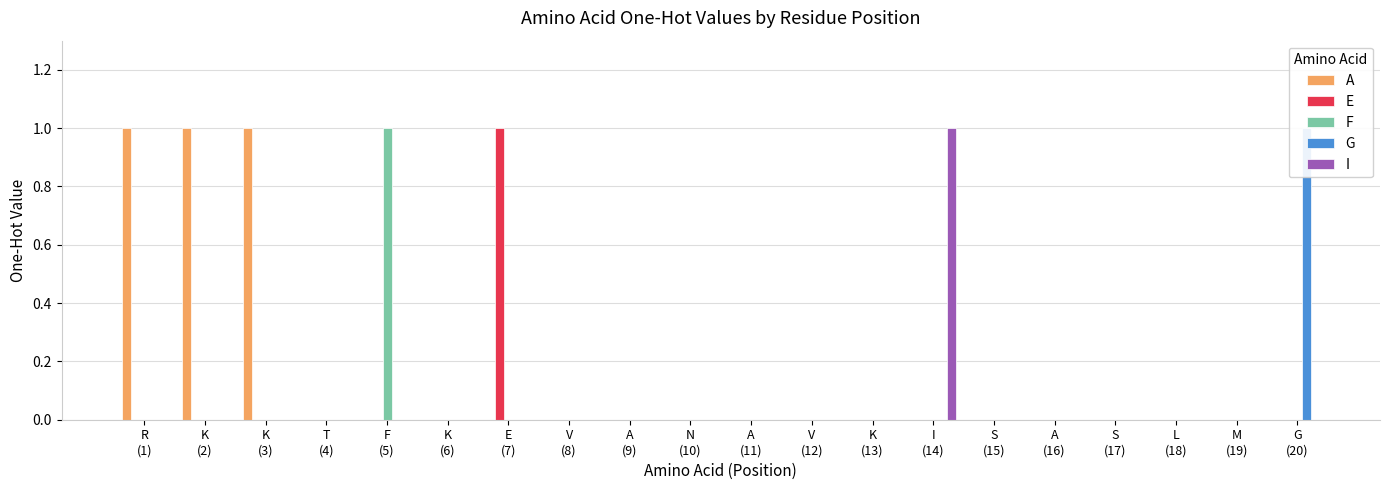

How many values in G are above zero?

1